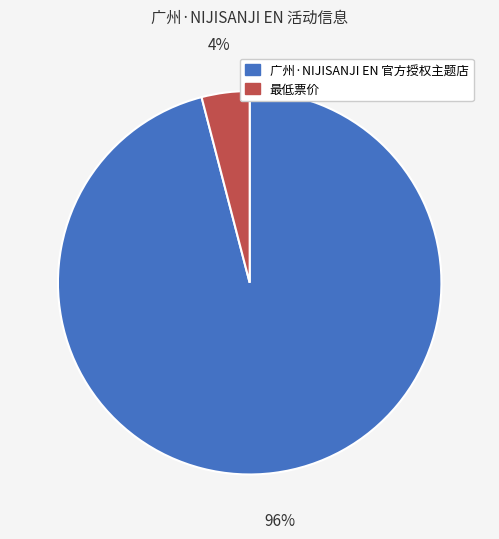

Do 广州·NIJISANJI EN 官方授权主题店 and 最低票价 together represent more than half of the pie?

Yes